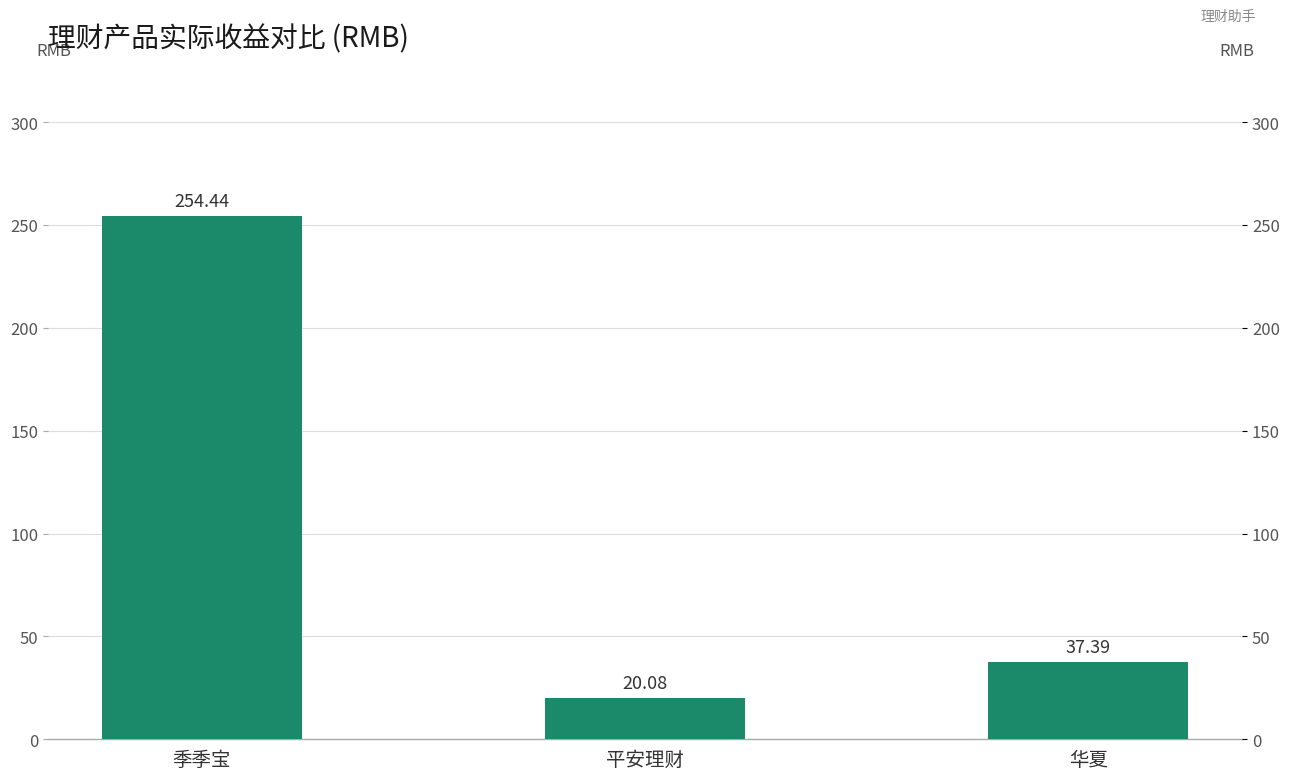

Which has a higher value, 华夏 or 季季宝?

季季宝